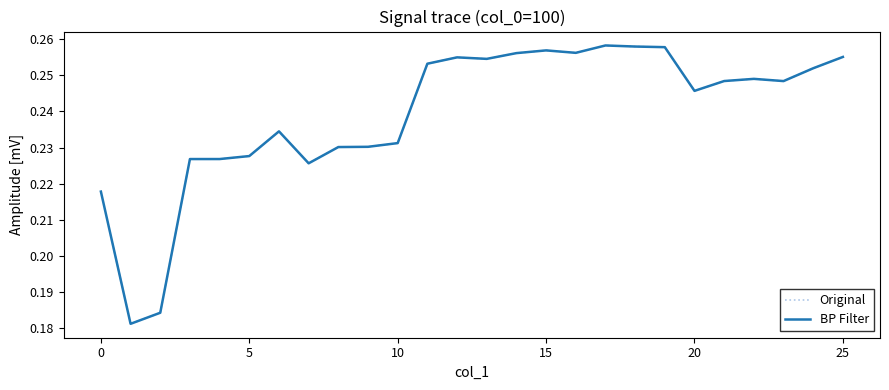

What is the lowest value of the Original series?

0.2